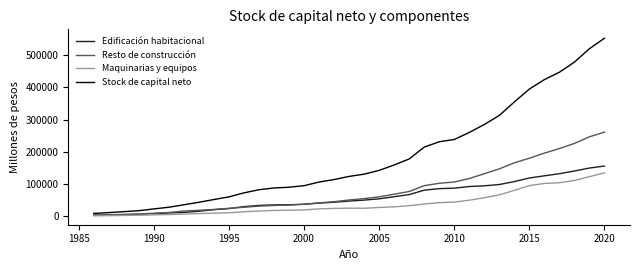

True or false: Stock de capital neto has more than 2 points higher than both neighbors.

False